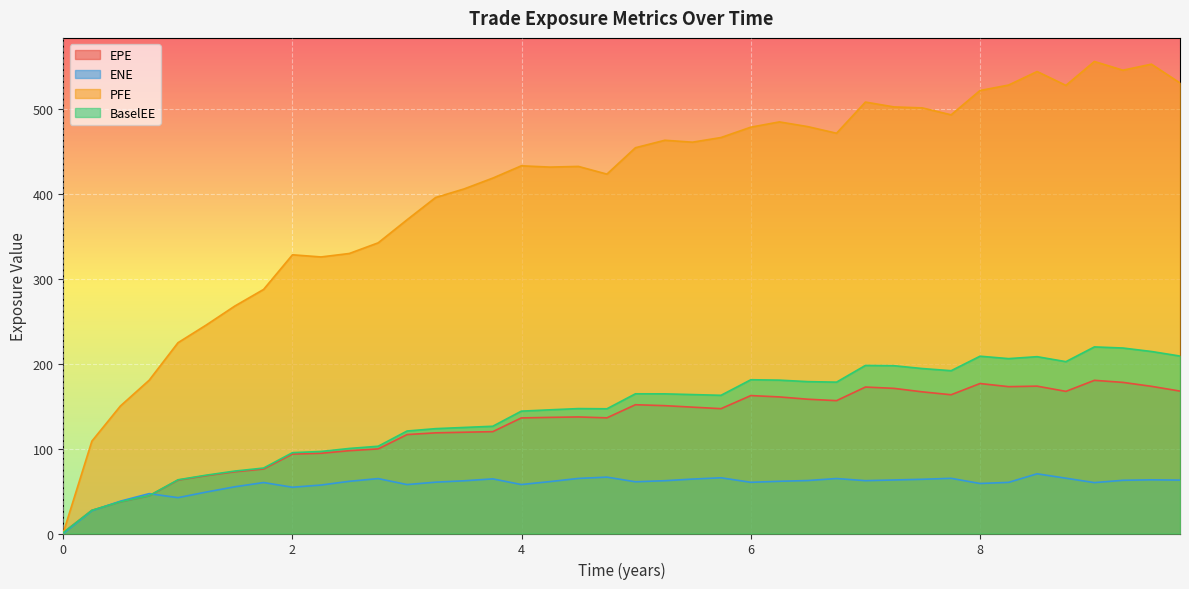

At which category does EPE reach its first local peak?

2020-02-28